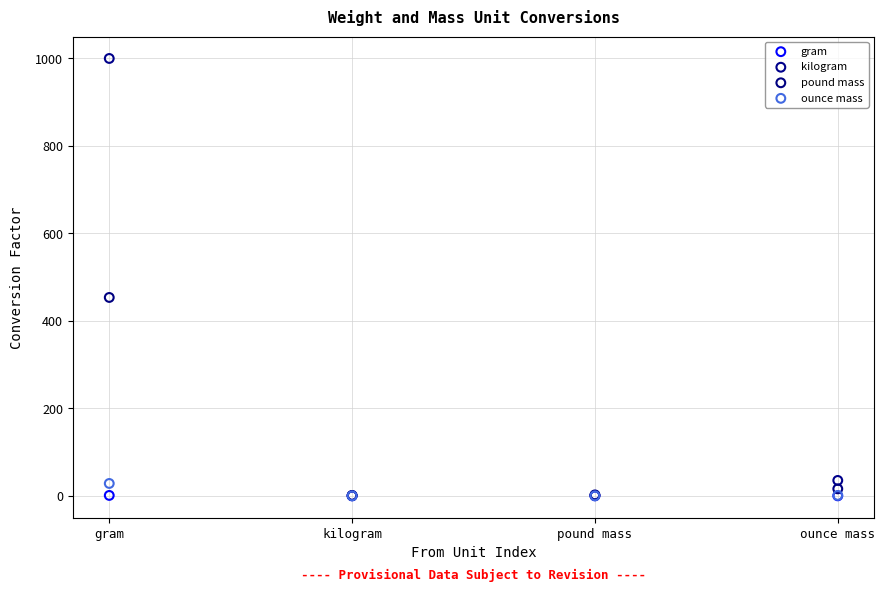

Which series reaches the maximum Y coordinate?

kilogram